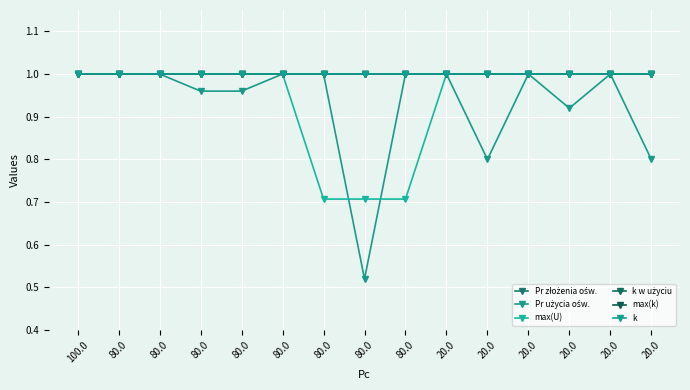

At 20.0, list the series in order from smallest to largest.

Pr złożenia ośw., Pr użycia ośw., max(U), k w użyciu, max(k), k